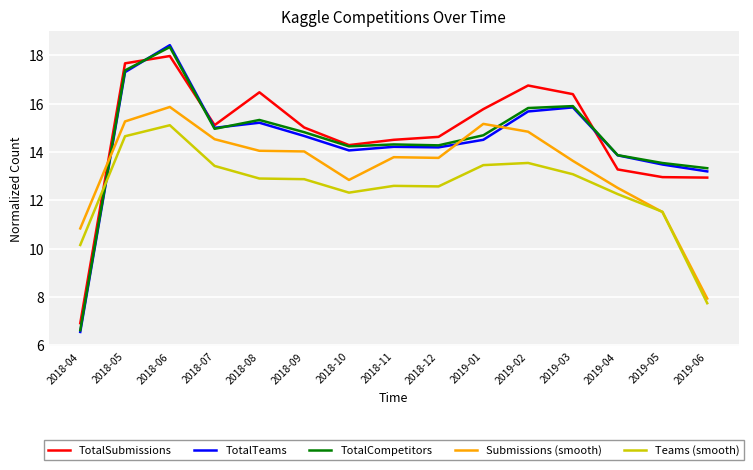

What is the maximum value shown in the chart?

18.4